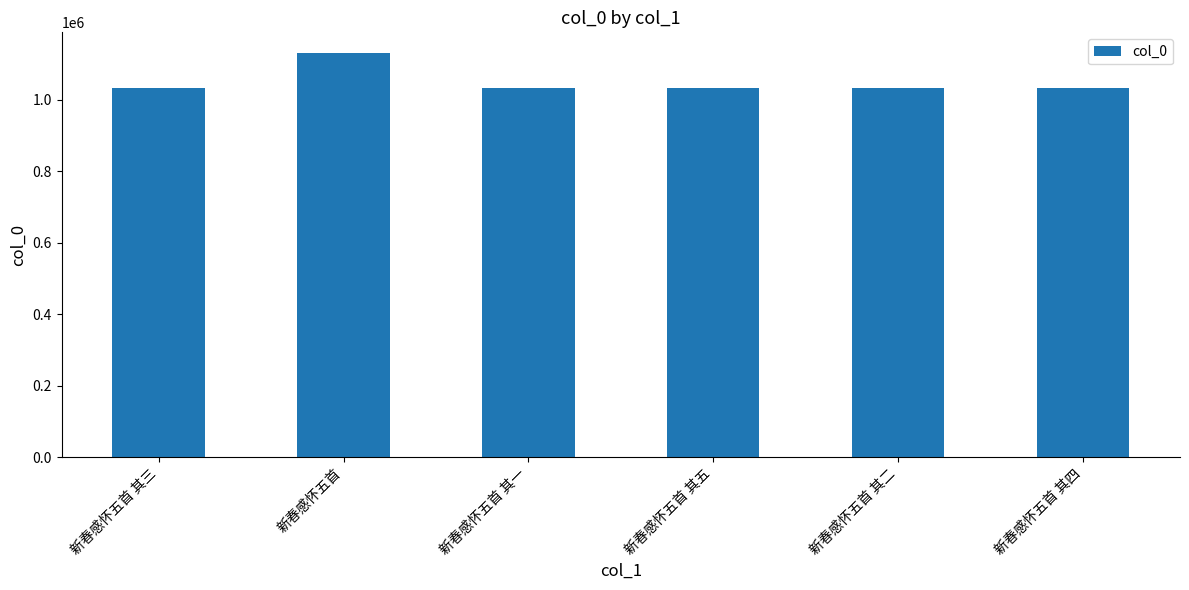

What position from the right is 新春感怀五首 其三?

6